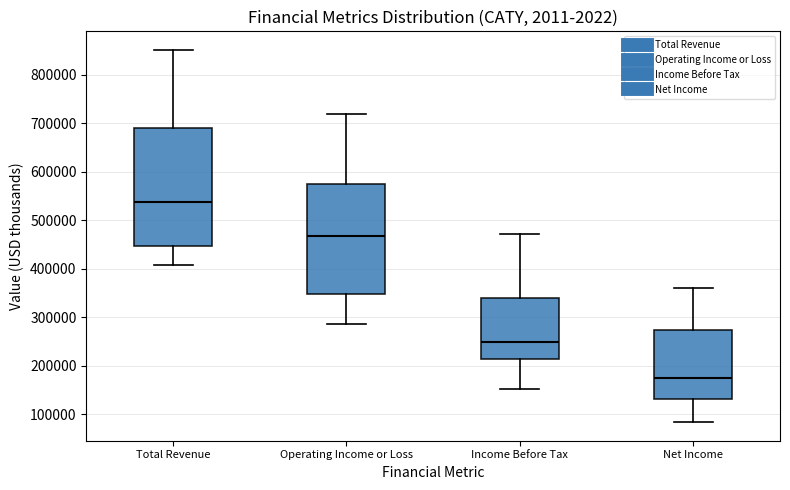

Reading left to right, read every box against the y-axis: the position of its median line, the range the box covers, and the ends of its whiskers. The values are not printed on the chart, so give them approximately, as read against the axis.

Total Revenue: median 540000, box 450000 to 690000, whiskers 410000 to 850000
Operating Income or Loss: median 470000, box 350000 to 570000, whiskers 290000 to 720000
Income Before Tax: median 250000, box 210000 to 340000, whiskers 150000 to 470000
Net Income: median 180000, box 130000 to 270000, whiskers 80000 to 360000